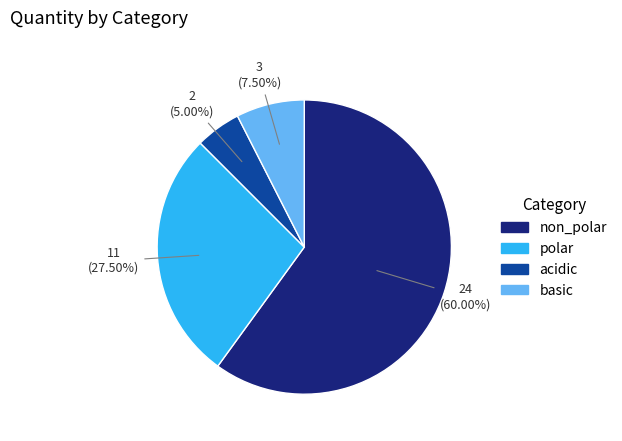

Which has a higher value, basic or polar?

polar